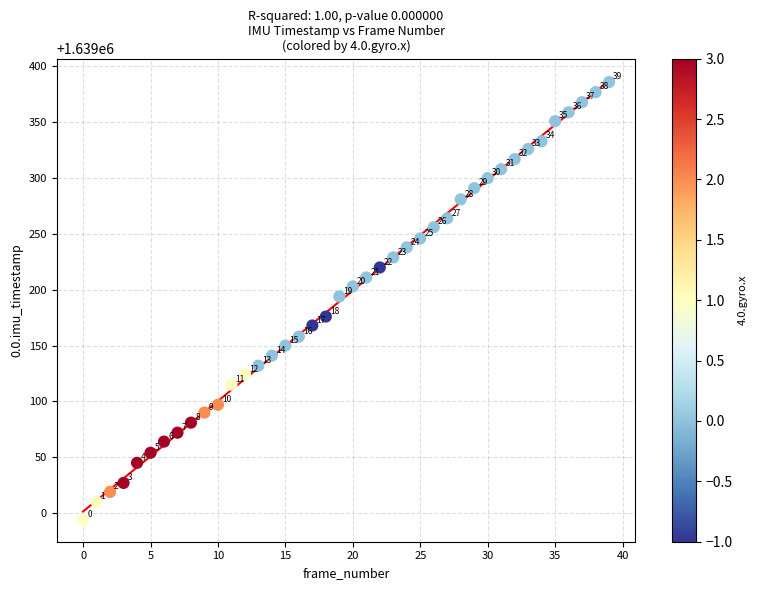

What Y value in the scatter plot is closest to 1639190?

1639194